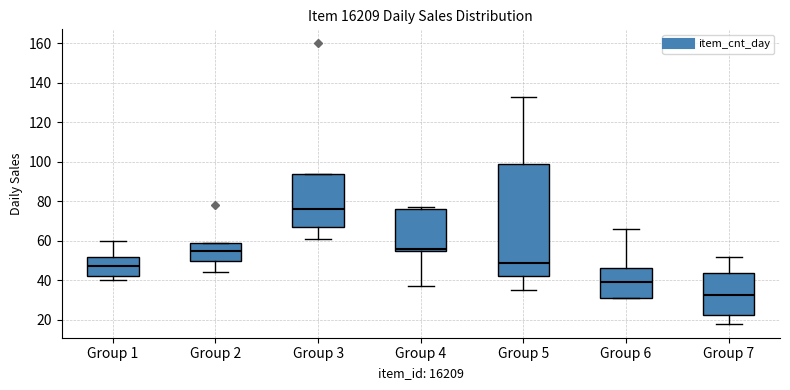

Reading left to right, transcribe this box plot: for each box, give where its median line is, the range the box spans, and where its two whiskers end, as read against the y-axis. The values are not printed on the chart, so give them approximately, as read against the axis.

Group 1: median 48, box 42 to 52, whiskers 40 to 60
Group 2: median 56, box 50 to 60, whiskers 44 to 60
Group 3: median 76, box 68 to 94, whiskers 62 to 94
Group 4: median 56 (just above the box's lower edge), box 56 to 76, whiskers 38 to 78
Group 5: median 50, box 42 to 100, whiskers 36 to 134
Group 6: median 40, box 32 to 46, whiskers 32 to 66
Group 7: median 32, box 22 to 44, whiskers 18 to 52